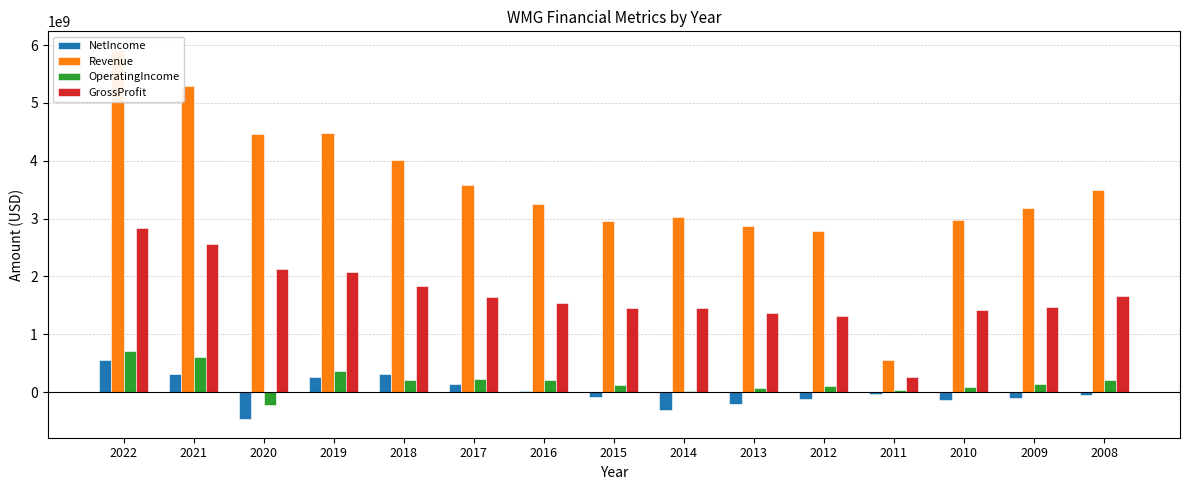

Reading right to left, what are all the values shown in this chart?

NetIncome: 2008=-56000000	2009=-100000000	2010=-143000000	2011=-31000000	2012=-112000000	2013=-198000000	2014=-308000000	2015=-91000000	2016=25000000	2017=143000000	2018=307000000	2019=256000000	2020=-470000000	2021=304000000	2022=551000000
Revenue: 2008=3491000000	2009=3176000000	2010=2984000000	2011=554000000	2012=2780000000	2013=2871000000	2014=3027000000	2015=2966000000	2016=3246000000	2017=3576000000	2018=4005000000	2019=4475000000	2020=4463000000	2021=5301000000	2022=5919000000
OperatingIncome: 2008=207000000	2009=135000000	2010=90000000	2011=34000000	2012=109000000	2013=75000000	2014=19000000	2015=127000000	2016=214000000	2017=222000000	2018=217000000	2019=356000000	2020=-229000000	2021=609000000	2022=714000000
GrossProfit: 2008=1659000000	2009=1478000000	2010=1412000000	2011=268000000	2012=1321000000	2013=1372000000	2014=1457000000	2015=1455000000	2016=1539000000	2017=1645000000	2018=1834000000	2019=2074000000	2020=2130000000	2021=2559000000	2022=2839000000